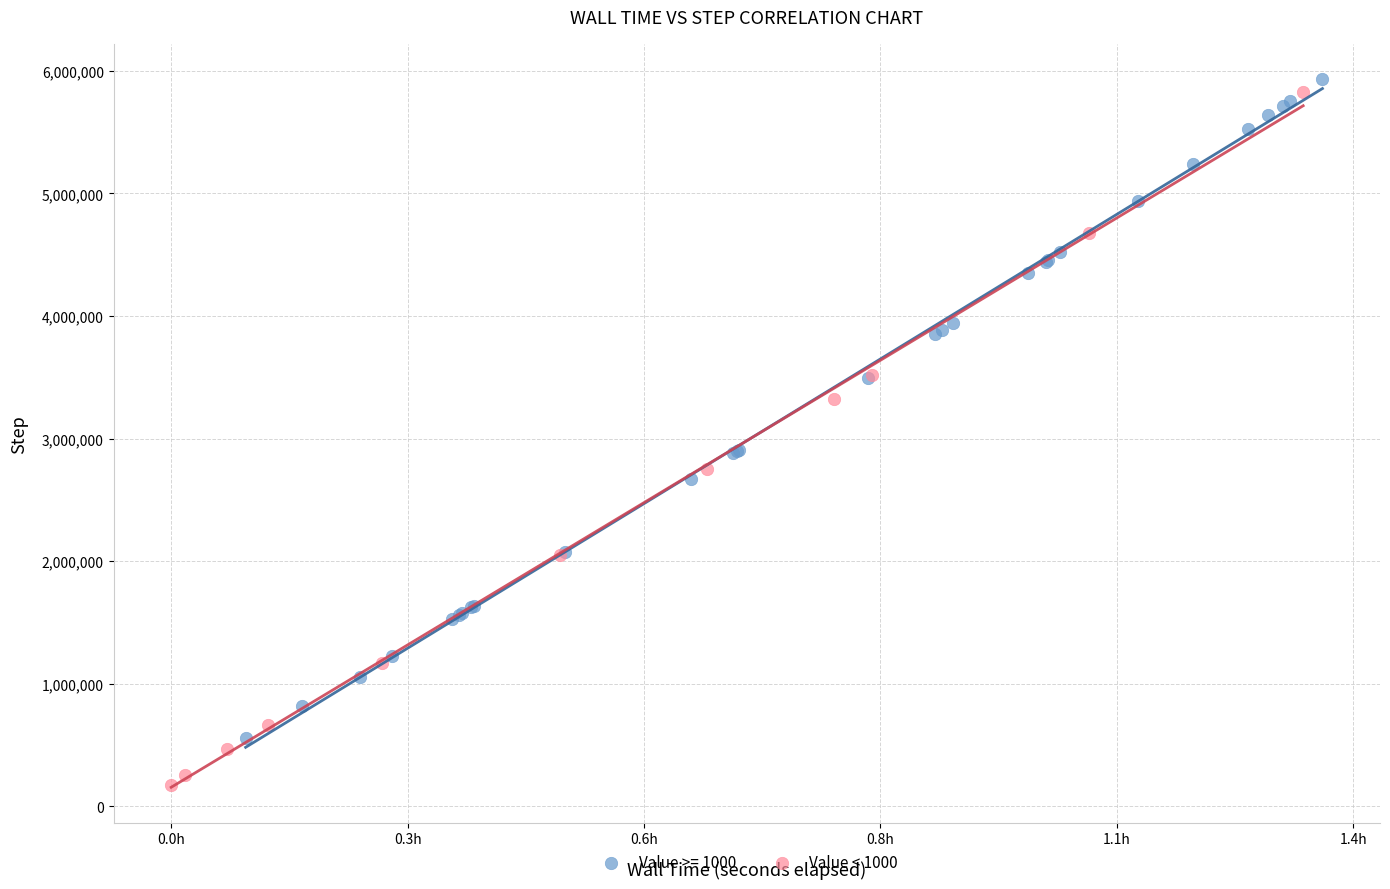

Which series contains the lowest Y value?

Value < 1000